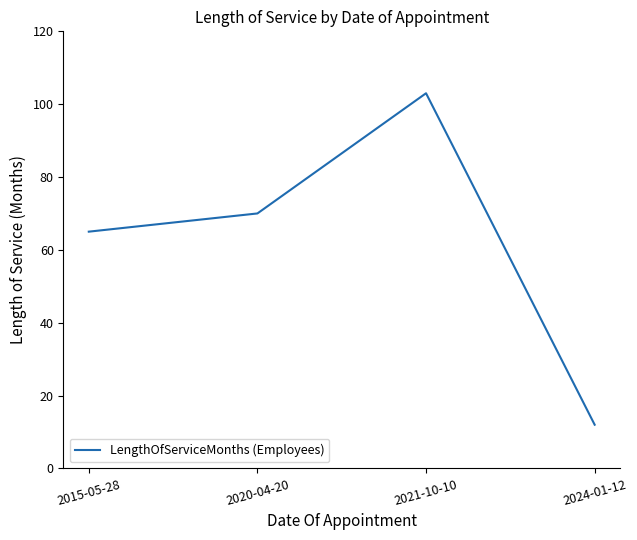

Reading left to right, transcribe all the data shown in this chart.

2015-05-28=65	2020-04-20=70	2021-10-10=103	2024-01-12=12